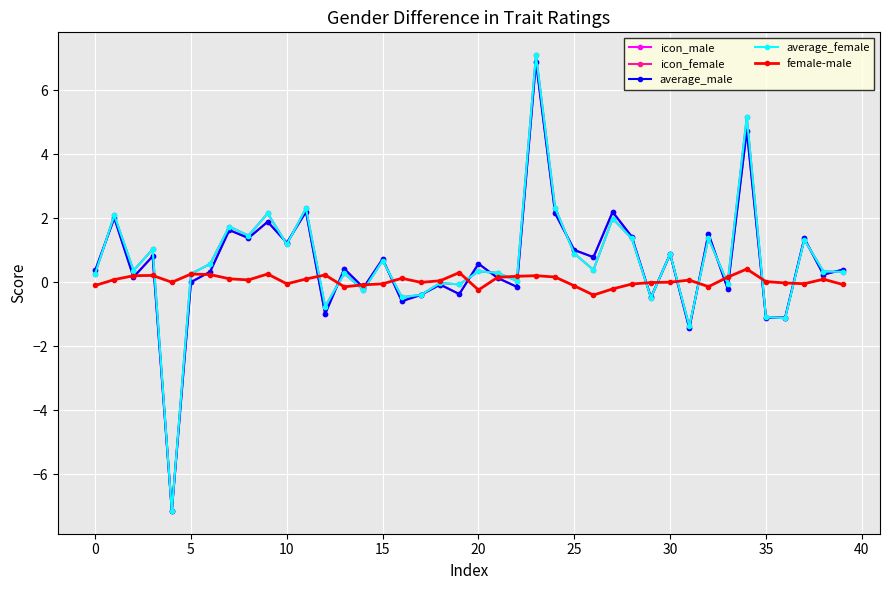

What is the minimum value shown in the chart?

-7.1